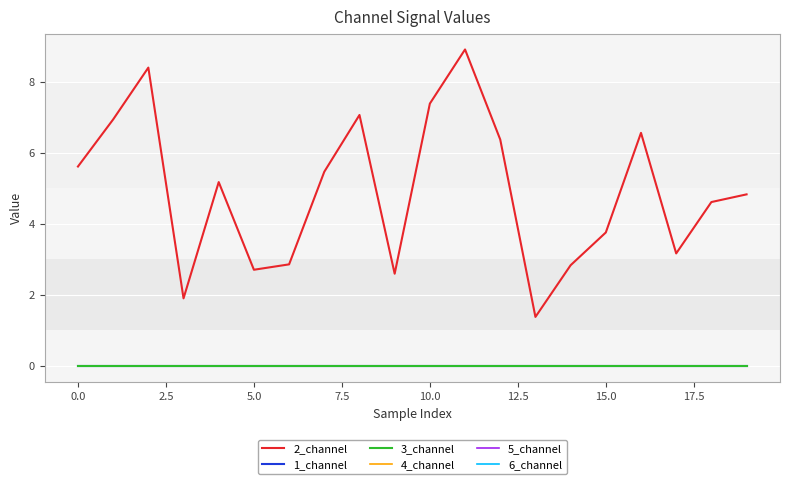

True or false: 5_channel has more than 1 points higher than both neighbors.

False